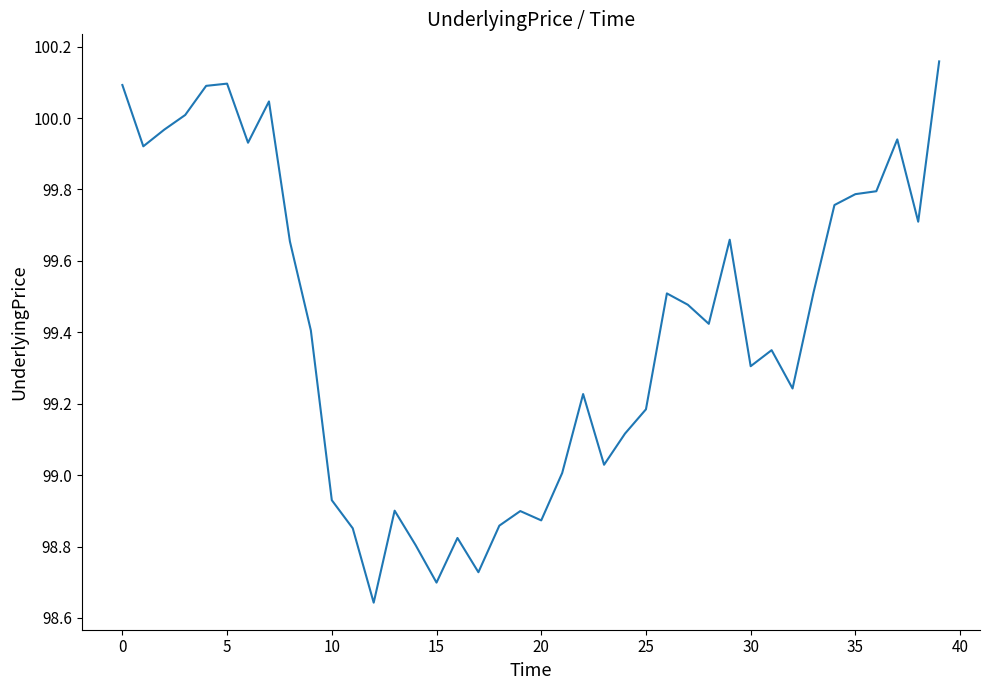

Is this an area chart (filled region under the line)?

No